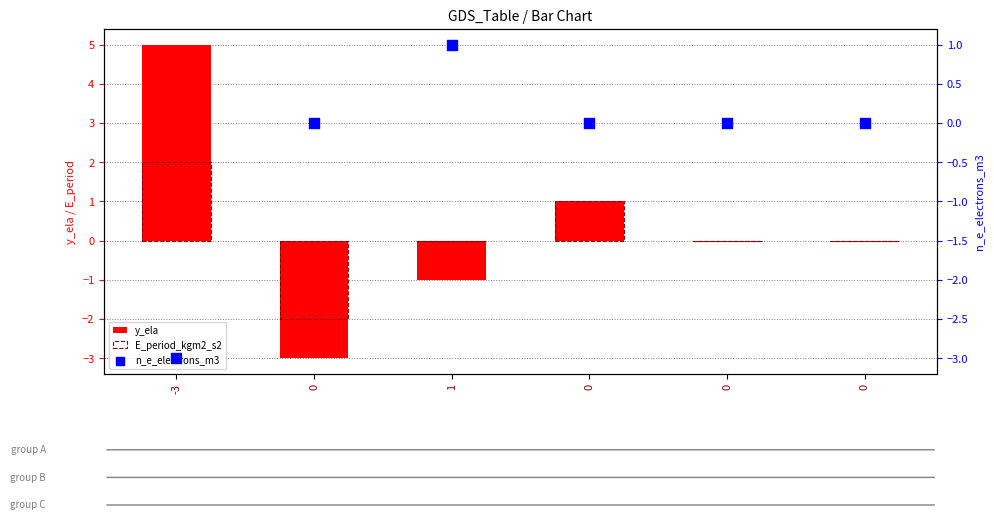

Which series reaches the maximum Y coordinate?

y_ela